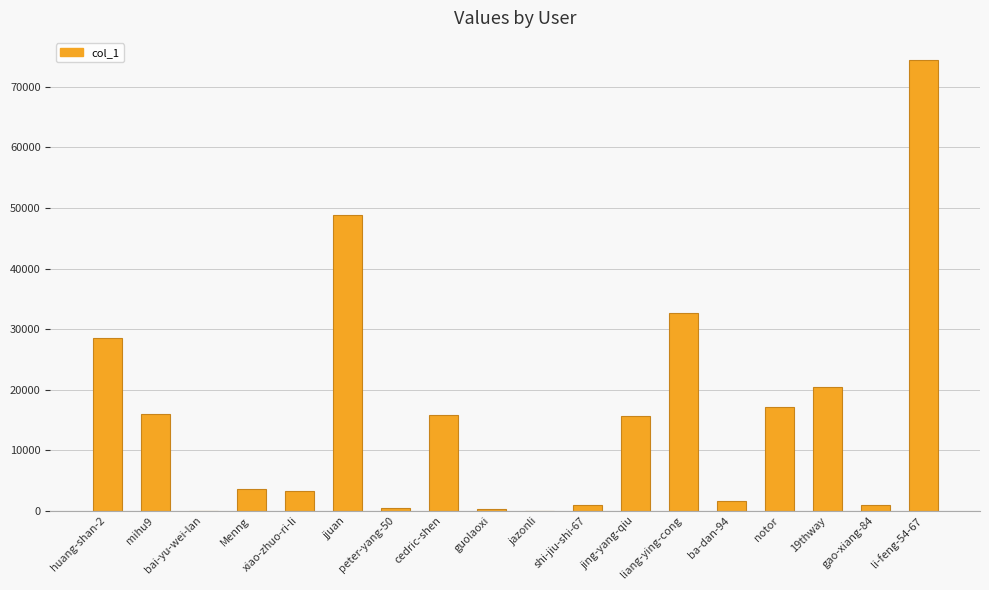

The value at cedric-shen is 15816. True or false?

True